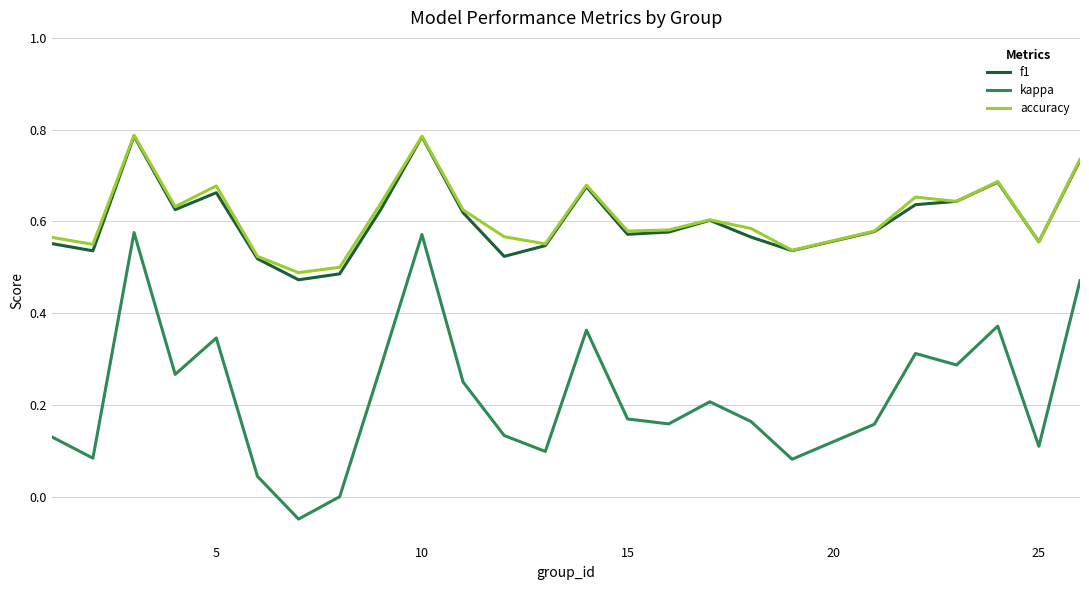

Is this an area chart (filled region under the line)?

No